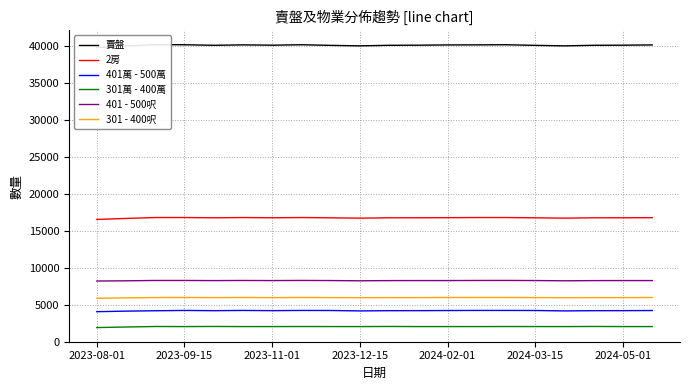

Is this an area chart (filled region under the line)?

No